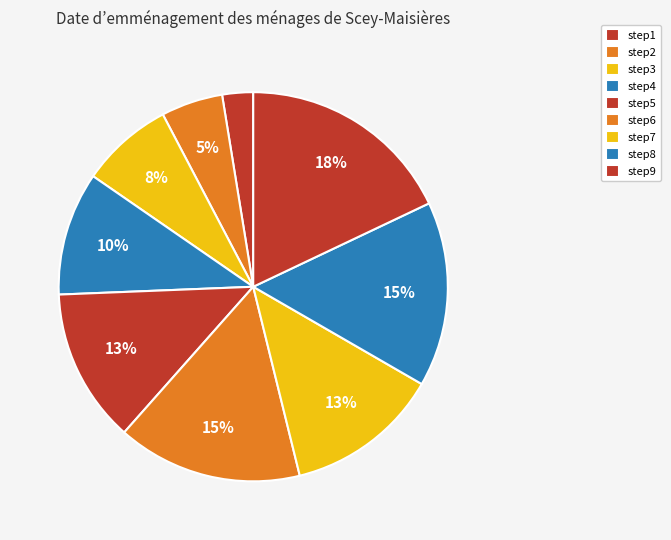

Rank the categories by value from highest to lowest.

step9, step6, step8, step5, step7, step4, step3, step2, step1